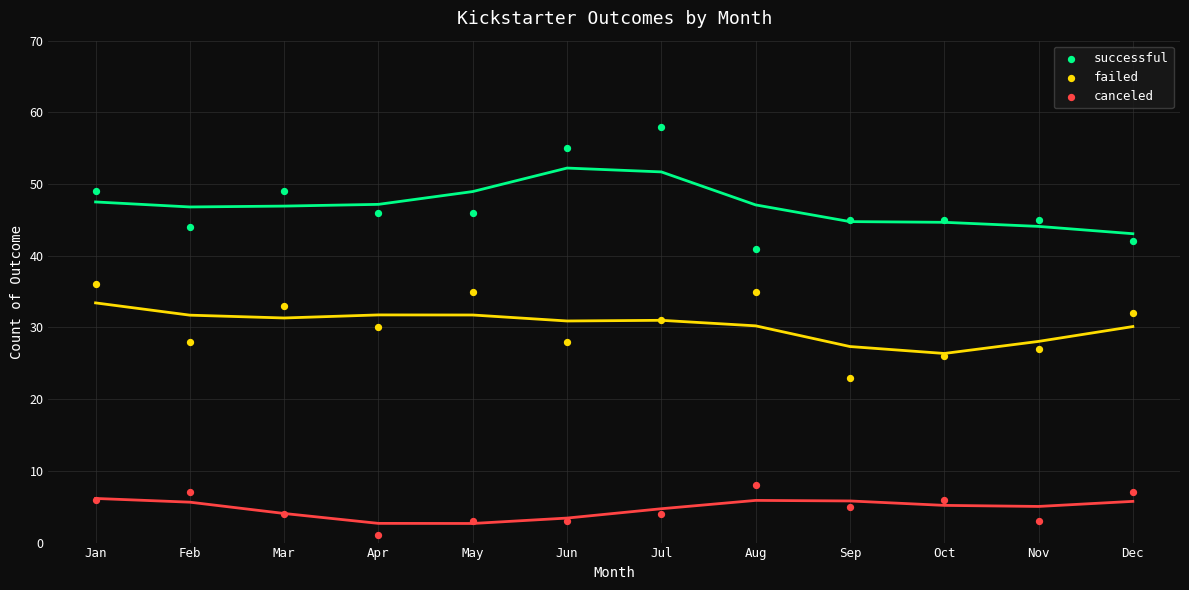

Which series contains the highest Y value?

successful